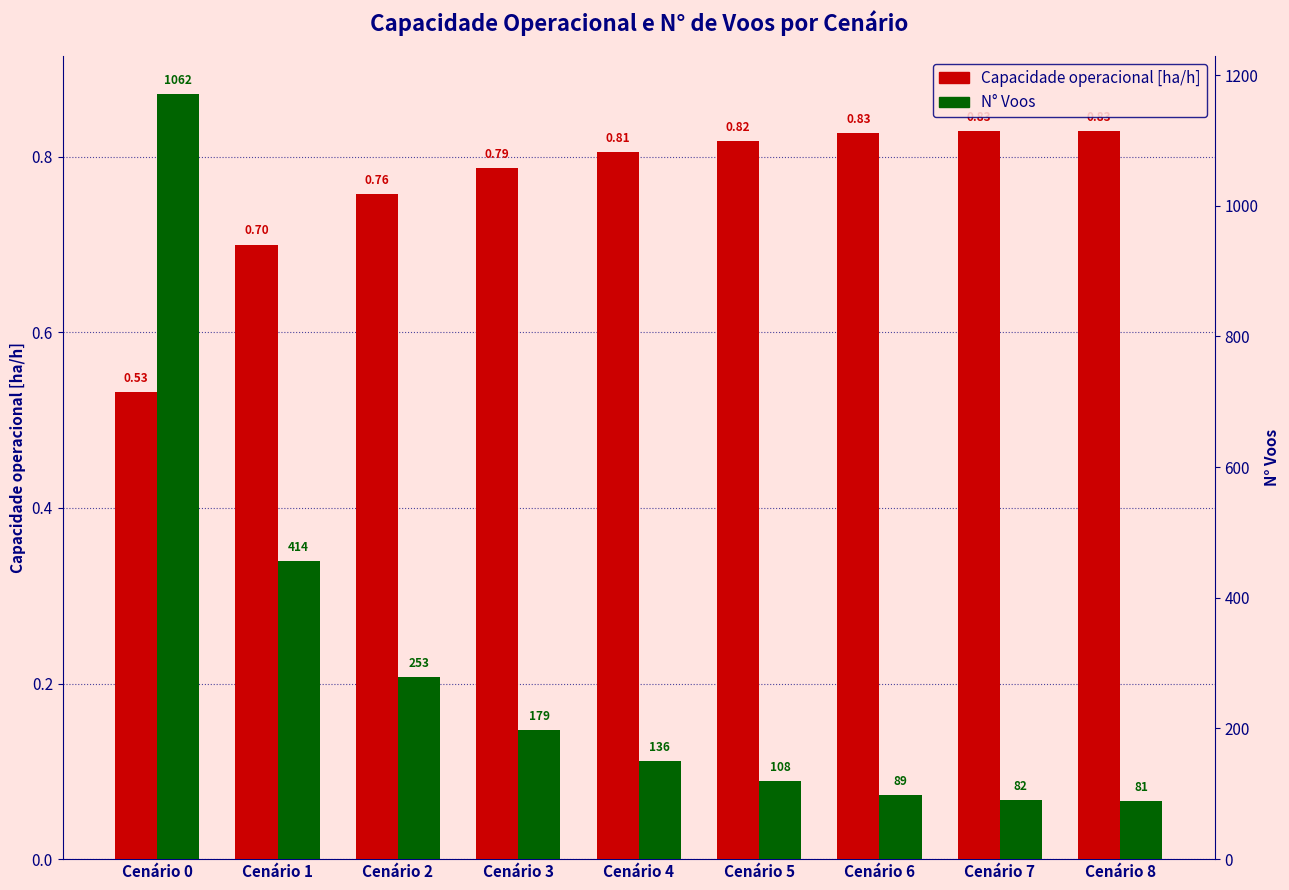

What is the value of the Capacidade operacional [ha/h] bar at the 3rd from the left?

0.8